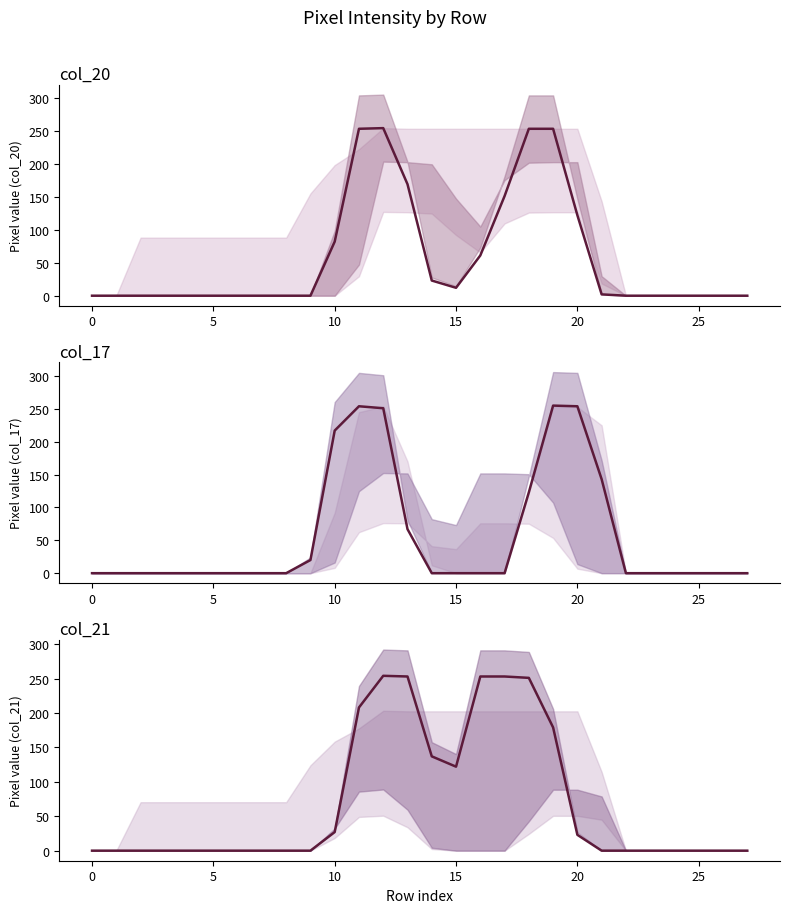

At which label is col_17 closest to 127?

18